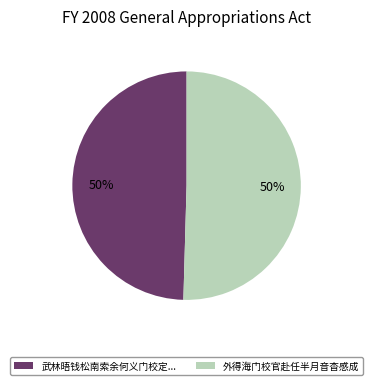

Combined, do 外得海门校官赴任半月音杳感成 and 武林晤钱松南索余何义门校定... account for over 50%?

Yes